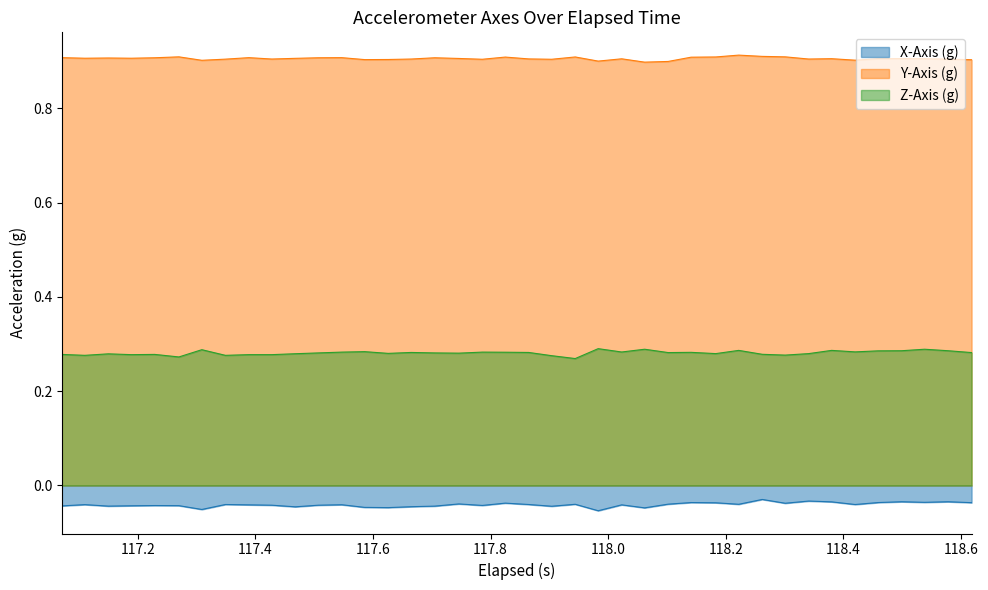

Rank the series by their average value, from lowest to highest.

X-Axis (g), Z-Axis (g), Y-Axis (g)